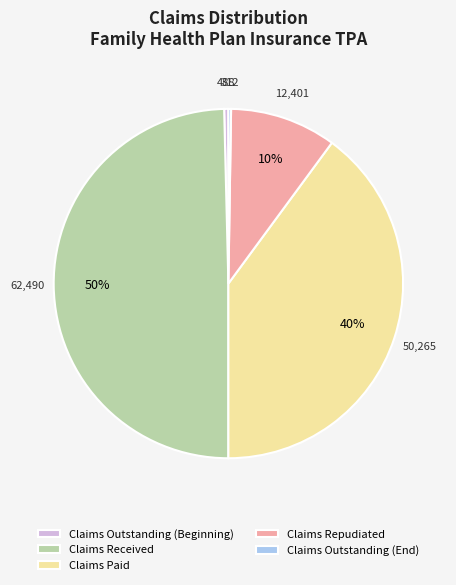

Is it true that Claims Repudiated is 23% of the pie?

False